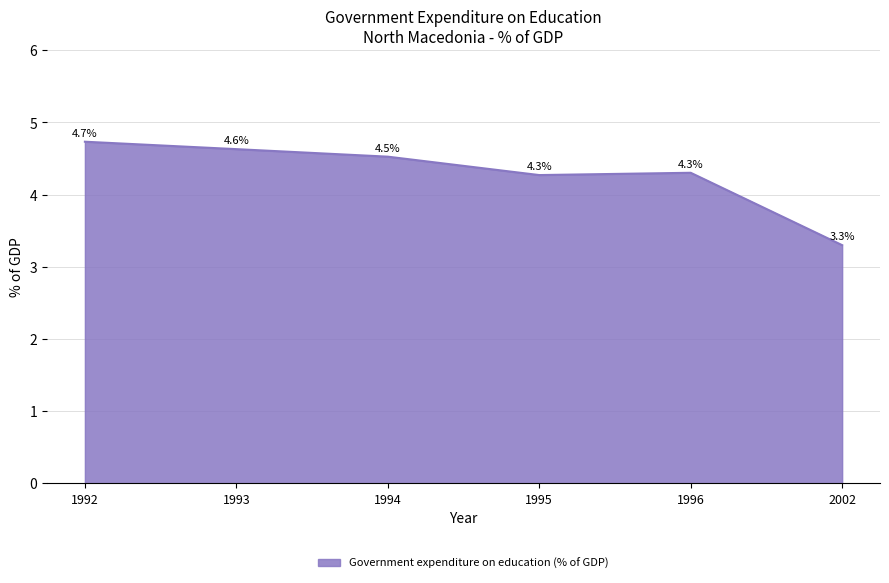

Count the values in the range 4 to 5.

5